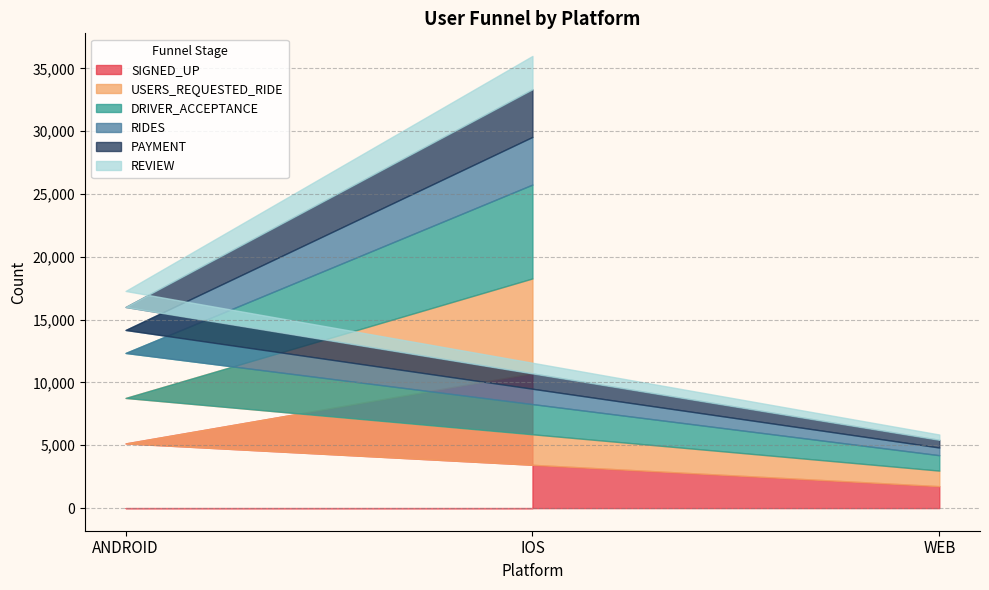

What is the difference between the PAYMENT values at IOS and ANDROID?

1962